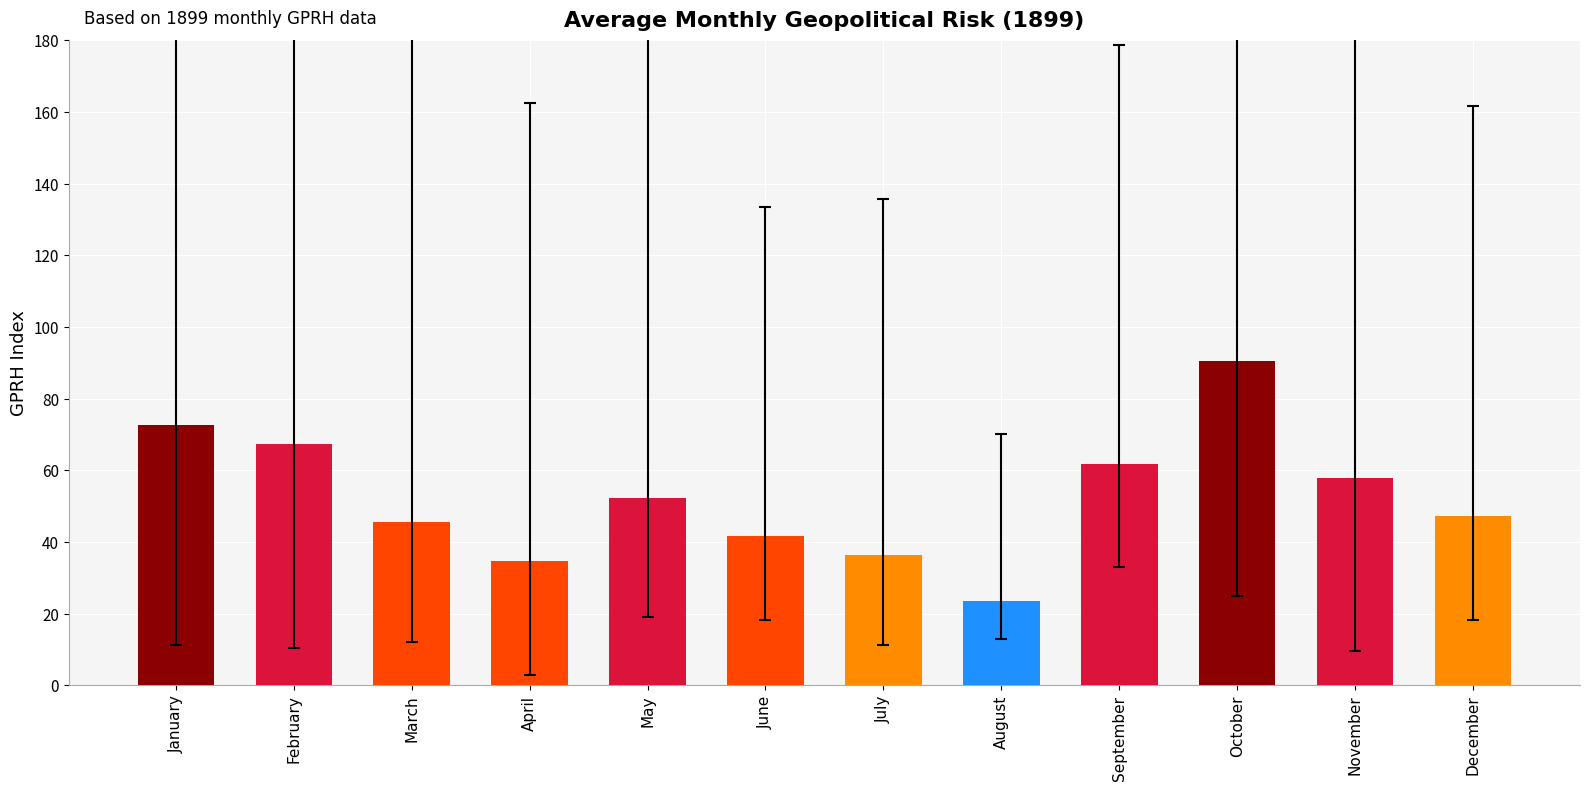

What is the greatest value displayed?

90.5